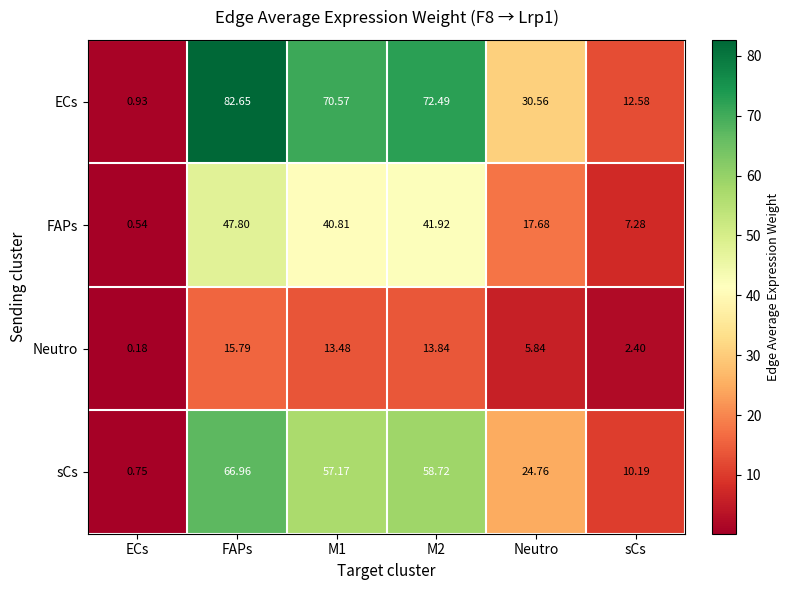

Where does the ECs series first go above 70?

FAPs